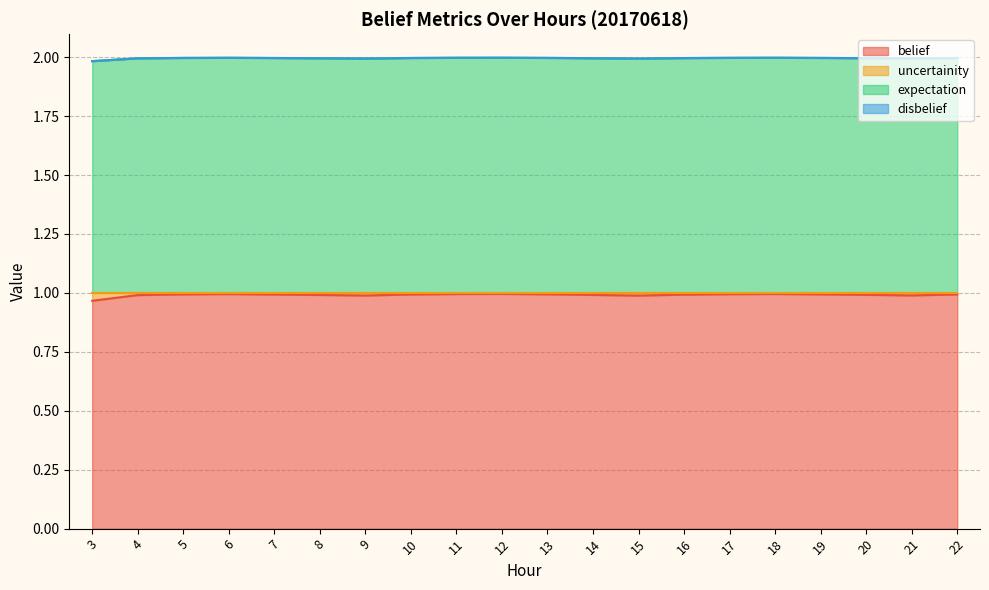

Where is the first local maximum for expectation?

6